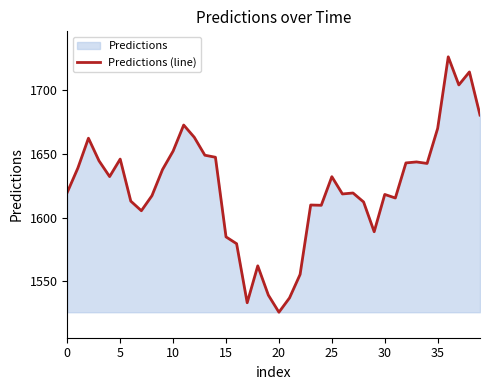

How many interior local valleys (lower than both neighbors) does the data have?

10